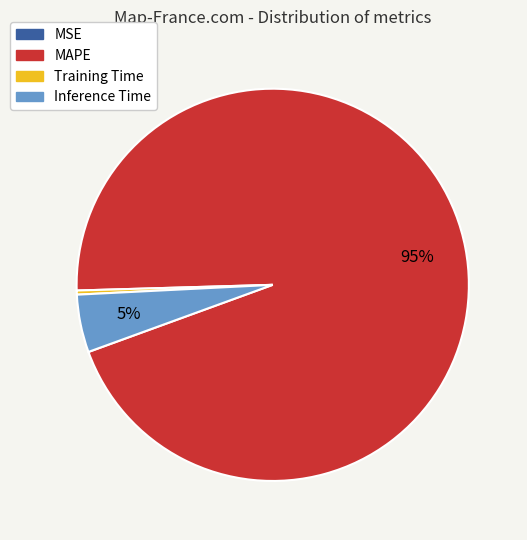

To the nearest percent, what is the difference between the largest and smallest slice percentages?

95%